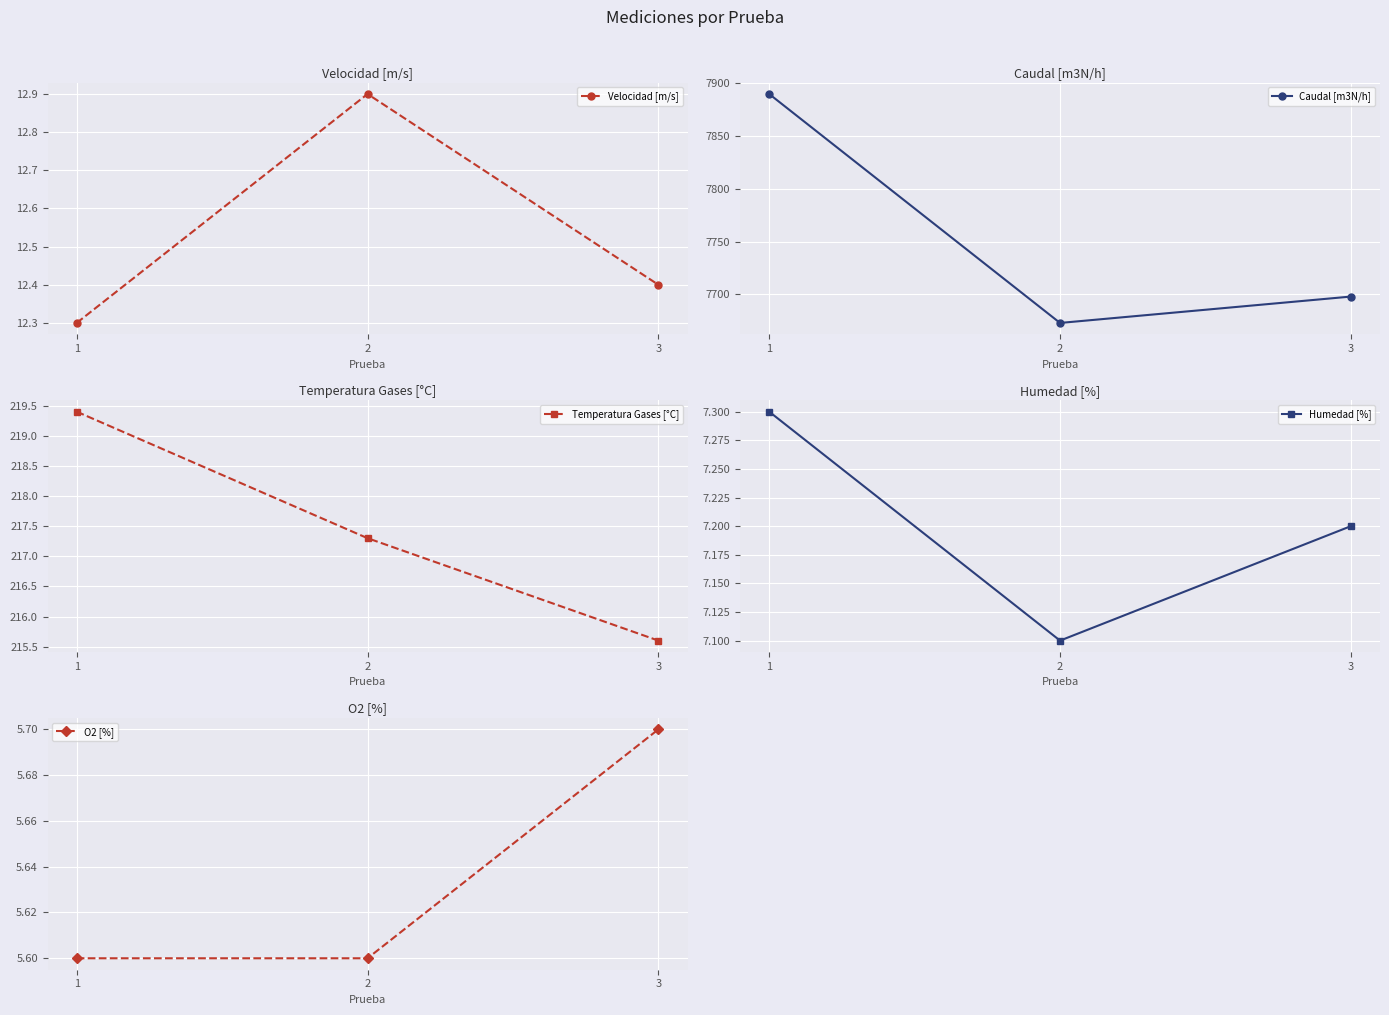

At which category is the sum across all series the highest?

1